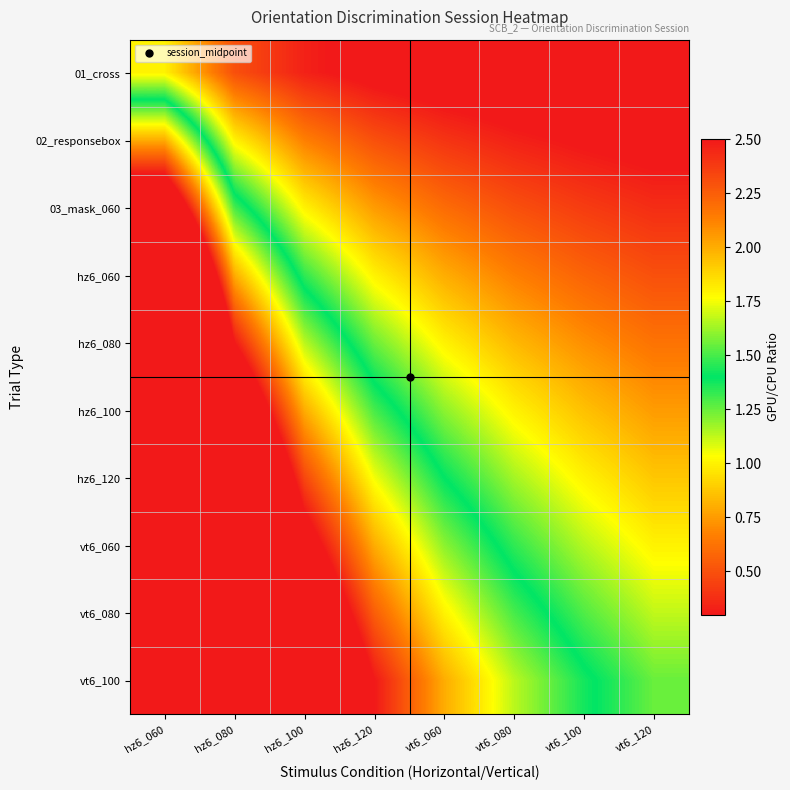

Reading left to right, transcribe all the data shown in this chart.

01_cross: hz6_060=1.0	hz6_080=0.5	hz6_100=0.3	hz6_120=0.2	vt6_060=0.2	vt6_080=0.2	vt6_100=0.1	vt6_120=0.1
02_responsebox: hz6_060=2.0	hz6_080=1.0	hz6_100=0.7	hz6_120=0.5	vt6_060=0.4	vt6_080=0.3	vt6_100=0.3	vt6_120=0.2
03_mask_060: hz6_060=3.0	hz6_080=1.5	hz6_100=1.0	hz6_120=0.8	vt6_060=0.6	vt6_080=0.5	vt6_100=0.4	vt6_120=0.4
hz6_060: hz6_060=4.0	hz6_080=2.0	hz6_100=1.3	hz6_120=1.0	vt6_060=0.8	vt6_080=0.7	vt6_100=0.6	vt6_120=0.5
hz6_080: hz6_060=5.0	hz6_080=2.5	hz6_100=1.7	hz6_120=1.2	vt6_060=1.0	vt6_080=0.8	vt6_100=0.7	vt6_120=0.6
hz6_100: hz6_060=6.0	hz6_080=3.0	hz6_100=2.0	hz6_120=1.5	vt6_060=1.2	vt6_080=1.0	vt6_100=0.9	vt6_120=0.8
hz6_120: hz6_060=7.0	hz6_080=3.5	hz6_100=2.3	hz6_120=1.8	vt6_060=1.4	vt6_080=1.2	vt6_100=1.0	vt6_120=0.9
vt6_060: hz6_060=8.0	hz6_080=4.0	hz6_100=2.7	hz6_120=2.0	vt6_060=1.6	vt6_080=1.3	vt6_100=1.1	vt6_120=1.0
vt6_080: hz6_060=9.0	hz6_080=4.5	hz6_100=3.0	hz6_120=2.2	vt6_060=1.8	vt6_080=1.5	vt6_100=1.3	vt6_120=1.1
vt6_100: hz6_060=10.0	hz6_080=5.0	hz6_100=3.3	hz6_120=2.5	vt6_060=2.0	vt6_080=1.7	vt6_100=1.4	vt6_120=1.2